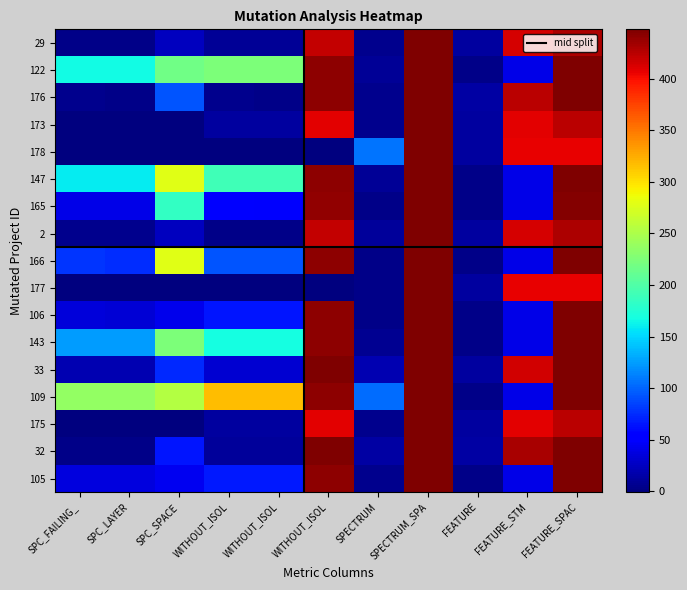

Reading right to left, list all the values displayed in this chart.

29: FEATURE_SPAC=429	FEATURE_STM=413	FEATURE=13	SPECTRUM_SPA=448	SPECTRUM=6	WITHOUT_ISOL=421	WITHOUT_ISOL=8	WITHOUT_ISOL=8	SPC_SPACE=25	SPC_LAYER=3	SPC_FAILING_=3
122: FEATURE_SPAC=448	FEATURE_STM=40	FEATURE=4	SPECTRUM_SPA=448	SPECTRUM=9	WITHOUT_ISOL=442	WITHOUT_ISOL=224	WITHOUT_ISOL=225	SPC_SPACE=218	SPC_LAYER=167	SPC_FAILING_=167
176: FEATURE_SPAC=448	FEATURE_STM=424	FEATURE=14	SPECTRUM_SPA=448	SPECTRUM=5	WITHOUT_ISOL=442	WITHOUT_ISOL=3	WITHOUT_ISOL=5	SPC_SPACE=92	SPC_LAYER=4	SPC_FAILING_=5
173: FEATURE_SPAC=425	FEATURE_STM=409	FEATURE=12	SPECTRUM_SPA=448	SPECTRUM=6	WITHOUT_ISOL=409	WITHOUT_ISOL=12	WITHOUT_ISOL=12	SPC_SPACE=0	SPC_LAYER=-1	SPC_FAILING_=-1
178: FEATURE_SPAC=406	FEATURE_STM=406	FEATURE=12	SPECTRUM_SPA=448	SPECTRUM=106	WITHOUT_ISOL=0	WITHOUT_ISOL=-1	WITHOUT_ISOL=-1	SPC_SPACE=0	SPC_LAYER=-1	SPC_FAILING_=-1
147: FEATURE_SPAC=448	FEATURE_STM=40	FEATURE=4	SPECTRUM_SPA=448	SPECTRUM=9	WITHOUT_ISOL=442	WITHOUT_ISOL=191	WITHOUT_ISOL=191	SPC_SPACE=279	SPC_LAYER=159	SPC_FAILING_=159
165: FEATURE_SPAC=446	FEATURE_STM=40	FEATURE=4	SPECTRUM_SPA=448	SPECTRUM=4	WITHOUT_ISOL=440	WITHOUT_ISOL=49	WITHOUT_ISOL=52	SPC_SPACE=184	SPC_LAYER=40	SPC_FAILING_=41
2: FEATURE_SPAC=429	FEATURE_STM=413	FEATURE=13	SPECTRUM_SPA=448	SPECTRUM=10	WITHOUT_ISOL=421	WITHOUT_ISOL=4	WITHOUT_ISOL=4	SPC_SPACE=25	SPC_LAYER=6	SPC_FAILING_=6
166: FEATURE_SPAC=448	FEATURE_STM=40	FEATURE=4	SPECTRUM_SPA=448	SPECTRUM=3	WITHOUT_ISOL=442	WITHOUT_ISOL=93	WITHOUT_ISOL=93	SPC_SPACE=279	SPC_LAYER=76	SPC_FAILING_=78
177: FEATURE_SPAC=406	FEATURE_STM=406	FEATURE=12	SPECTRUM_SPA=448	SPECTRUM=4	WITHOUT_ISOL=0	WITHOUT_ISOL=-1	WITHOUT_ISOL=-1	SPC_SPACE=0	SPC_LAYER=-1	SPC_FAILING_=-1
106: FEATURE_SPAC=448	FEATURE_STM=40	FEATURE=4	SPECTRUM_SPA=448	SPECTRUM=3	WITHOUT_ISOL=442	WITHOUT_ISOL=65	WITHOUT_ISOL=65	SPC_SPACE=42	SPC_LAYER=34	SPC_FAILING_=35
143: FEATURE_SPAC=448	FEATURE_STM=40	FEATURE=4	SPECTRUM_SPA=448	SPECTRUM=7	WITHOUT_ISOL=442	WITHOUT_ISOL=168	WITHOUT_ISOL=168	SPC_SPACE=224	SPC_LAYER=124	SPC_FAILING_=124
33: FEATURE_SPAC=448	FEATURE_STM=416	FEATURE=13	SPECTRUM_SPA=448	SPECTRUM=19	WITHOUT_ISOL=448	WITHOUT_ISOL=32	WITHOUT_ISOL=32	SPC_SPACE=73	SPC_LAYER=19	SPC_FAILING_=19
109: FEATURE_SPAC=448	FEATURE_STM=40	FEATURE=4	SPECTRUM_SPA=448	SPECTRUM=104	WITHOUT_ISOL=442	WITHOUT_ISOL=318	WITHOUT_ISOL=318	SPC_SPACE=255	SPC_LAYER=237	SPC_FAILING_=237
175: FEATURE_SPAC=425	FEATURE_STM=409	FEATURE=12	SPECTRUM_SPA=448	SPECTRUM=6	WITHOUT_ISOL=409	WITHOUT_ISOL=12	WITHOUT_ISOL=12	SPC_SPACE=0	SPC_LAYER=-1	SPC_FAILING_=-1
32: FEATURE_SPAC=448	FEATURE_STM=432	FEATURE=14	SPECTRUM_SPA=448	SPECTRUM=14	WITHOUT_ISOL=448	WITHOUT_ISOL=10	WITHOUT_ISOL=10	SPC_SPACE=64	SPC_LAYER=4	SPC_FAILING_=4
105: FEATURE_SPAC=448	FEATURE_STM=40	FEATURE=4	SPECTRUM_SPA=448	SPECTRUM=5	WITHOUT_ISOL=442	WITHOUT_ISOL=67	WITHOUT_ISOL=67	SPC_SPACE=43	SPC_LAYER=37	SPC_FAILING_=37